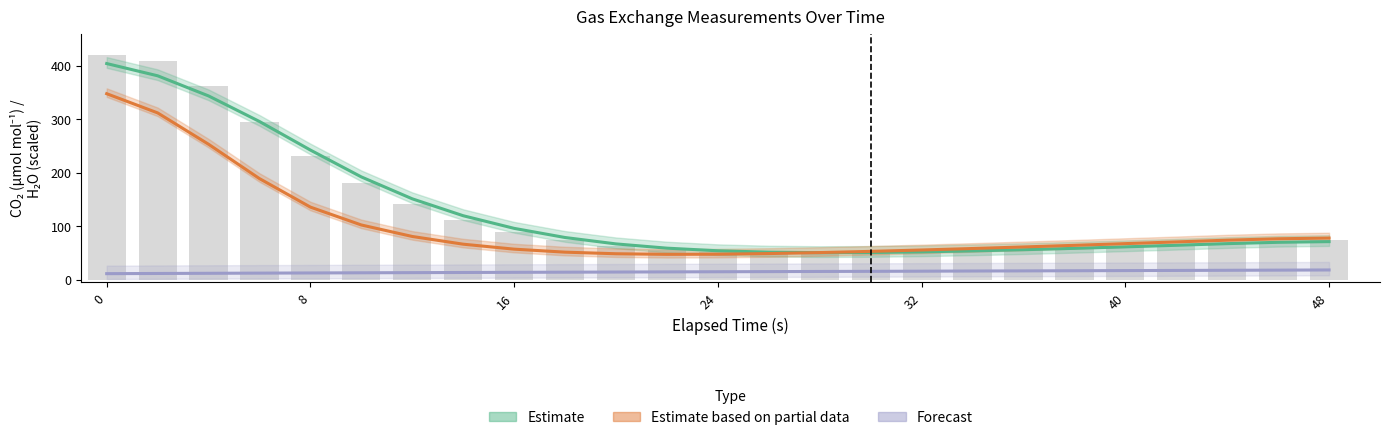

Which series has the largest total across all categories?

Estimate